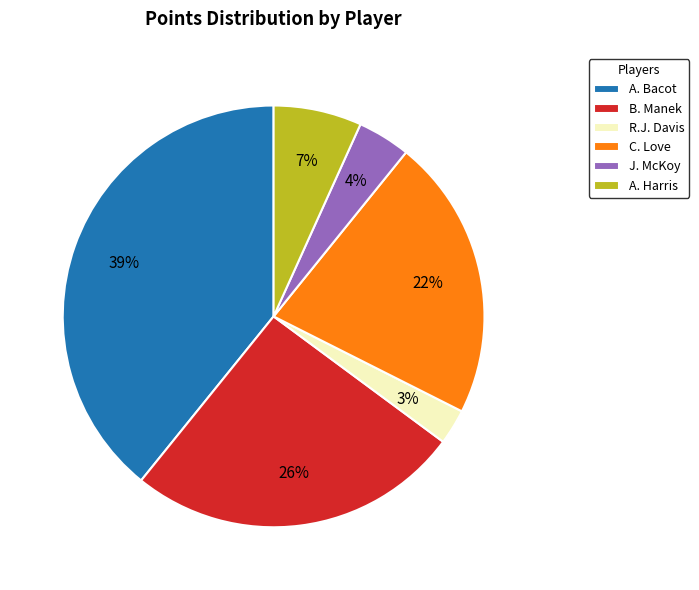

What is the smallest slice in the pie chart?

R.J. Davis